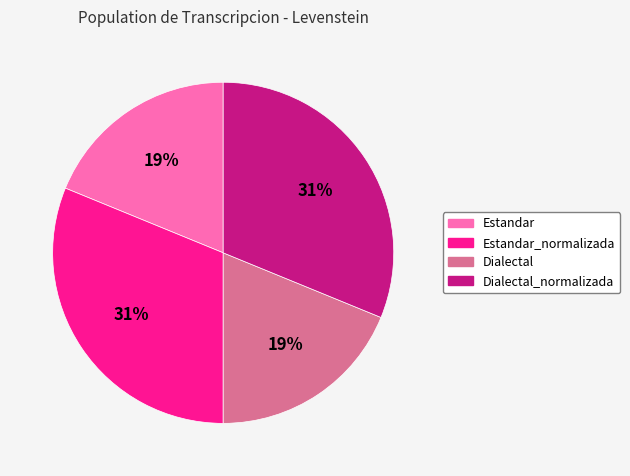

The Dialectal slice represents 19% of the pie. True or false?

True